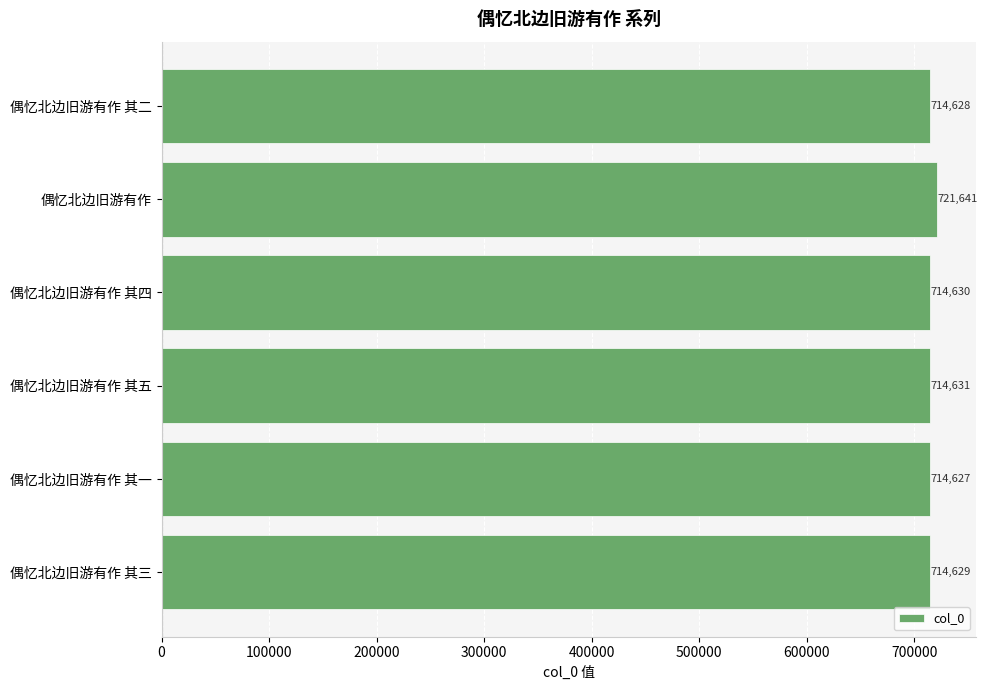

Is it true that the value at 偶忆北边旧游有作 其一 is 714627?

True